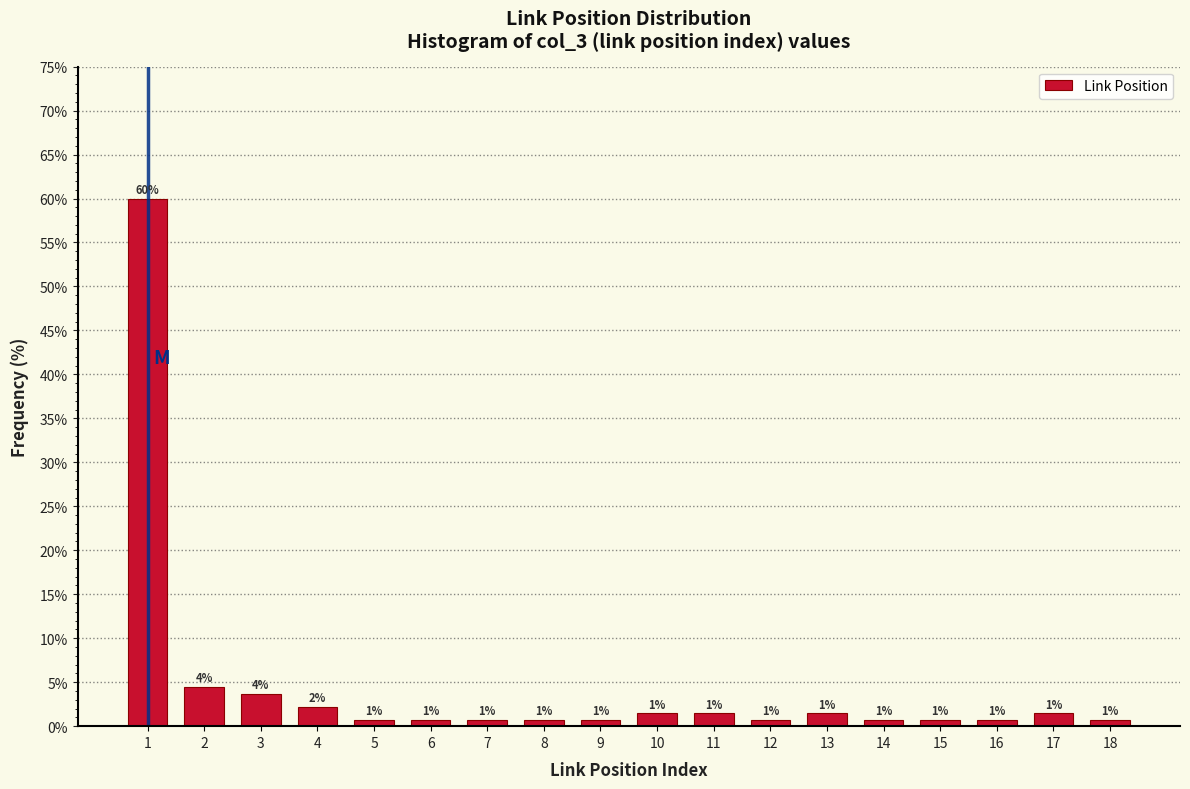

Does the chart contain any negative values?

No